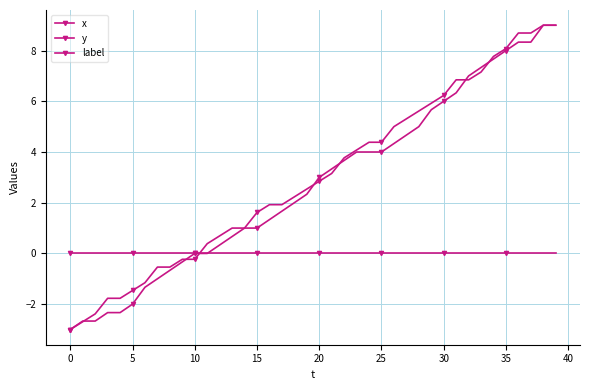

At how many categories does at least one series exceed 3?

19